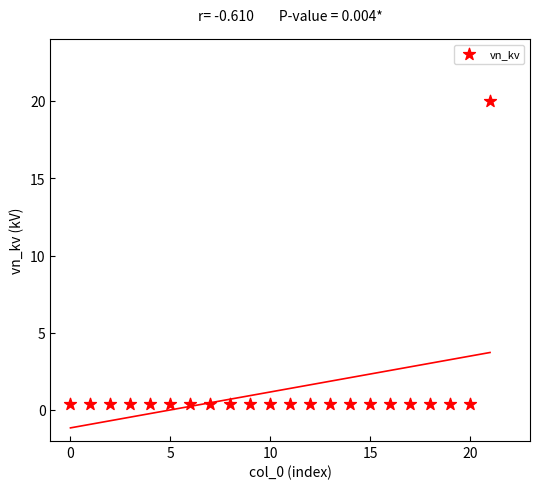

What is the range of Y values (max minus min)?

19.6